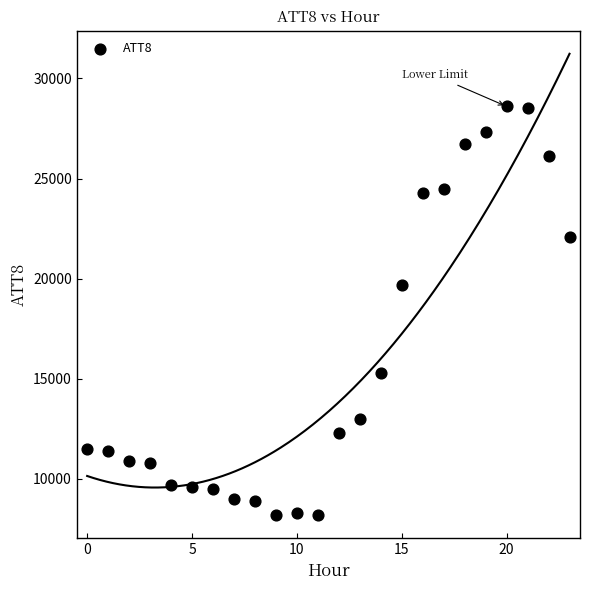

What is the range of Y values (max minus min)?

20400